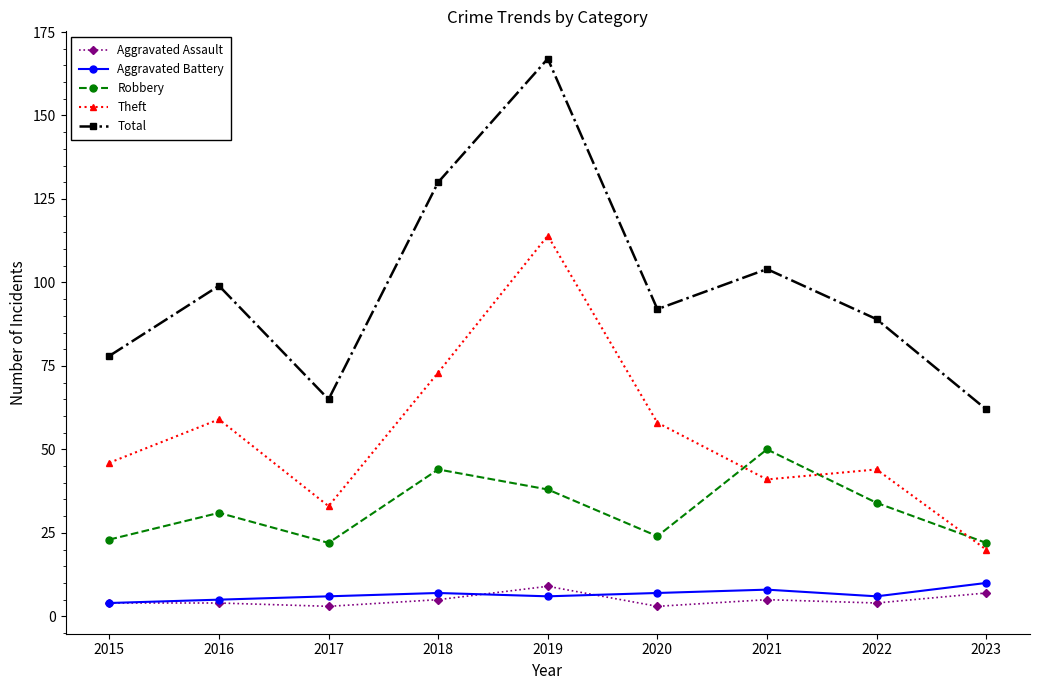

Where is Theft nearest to the value 67?

2018